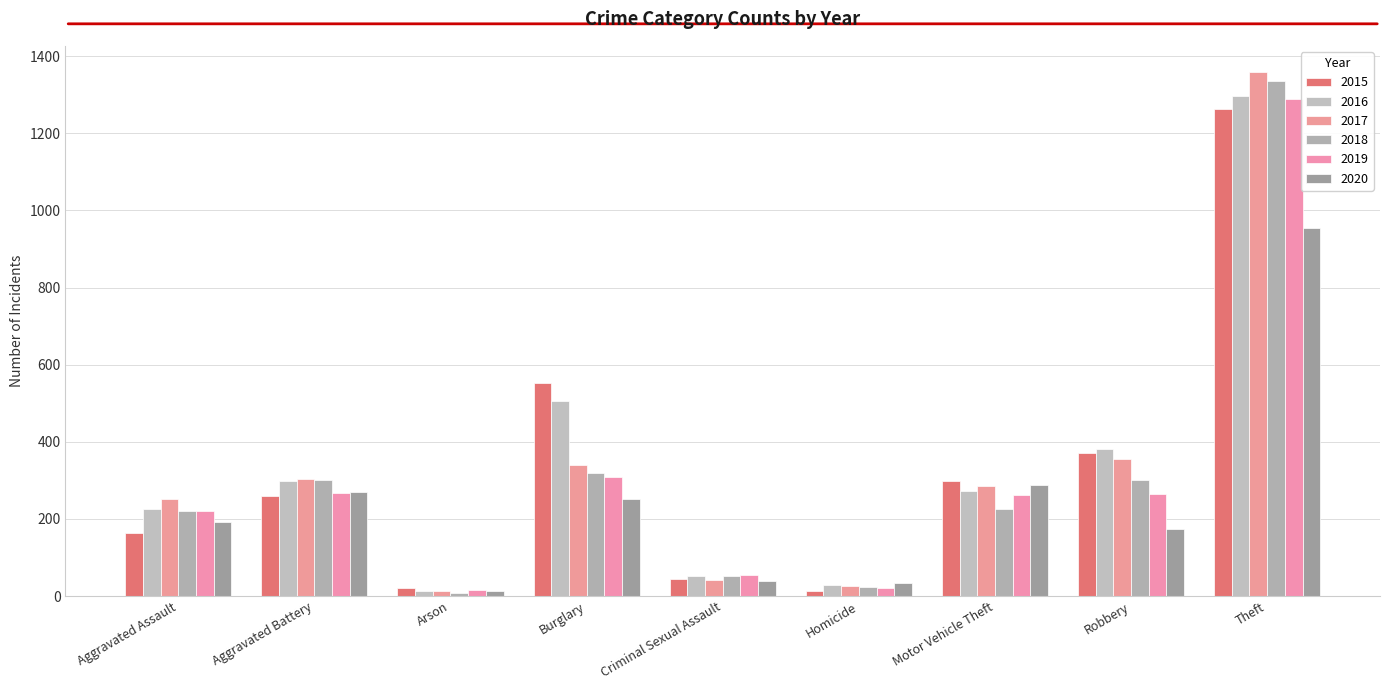

Between Aggravated Battery and Arson, which series saw the biggest shift?

2018